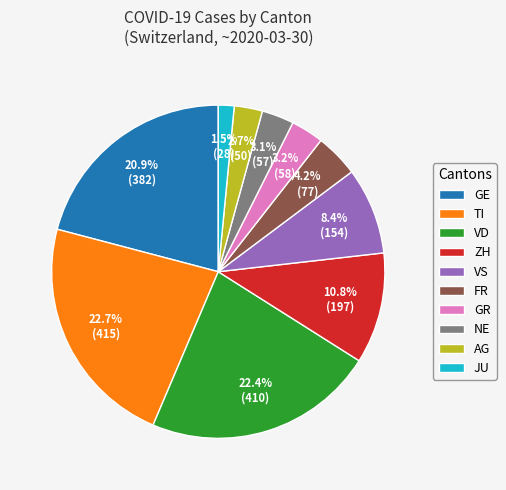

To the nearest percent, what is the difference between the largest and smallest slice percentages?

21%